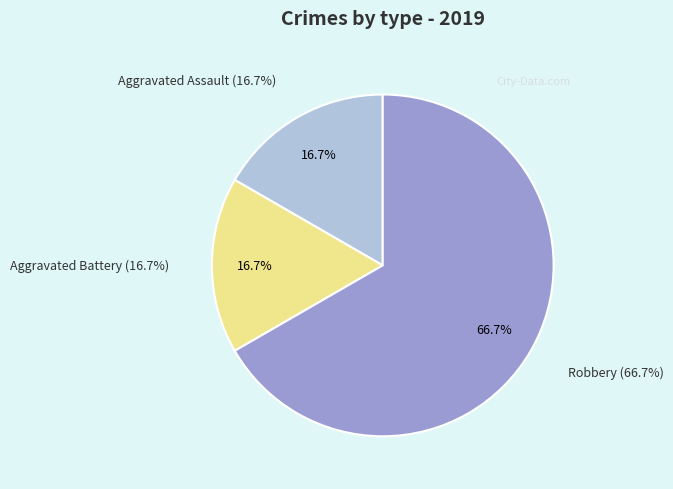

Do Robbery and Aggravated Assault together represent more than half of the pie?

Yes